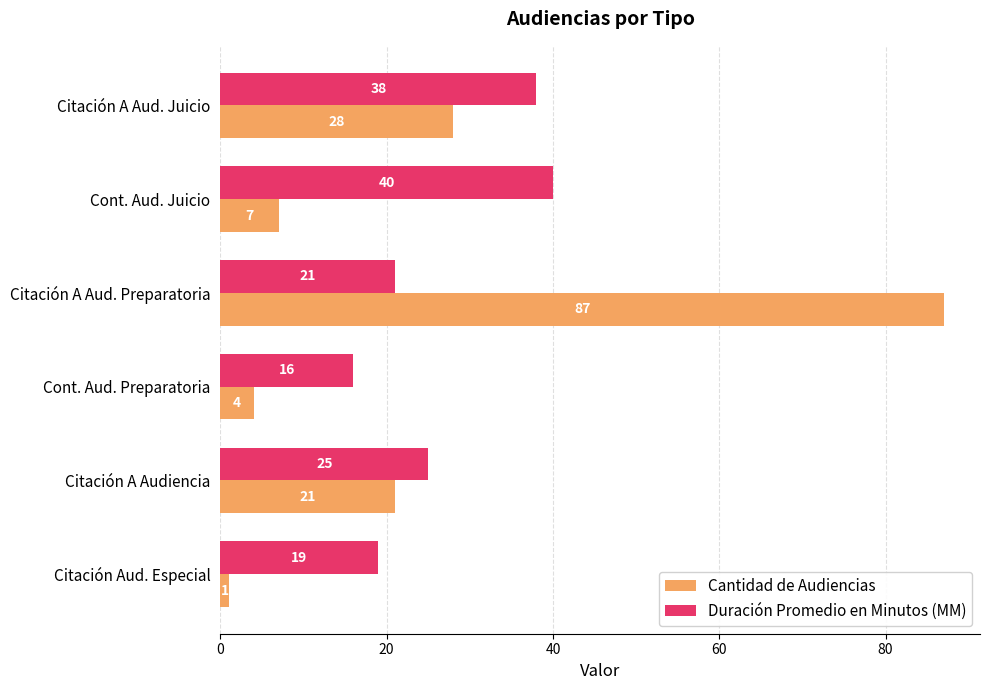

The value of Duración Promedio en Minutos (MM) at Citación Aud. Especial is 10. True or false?

False